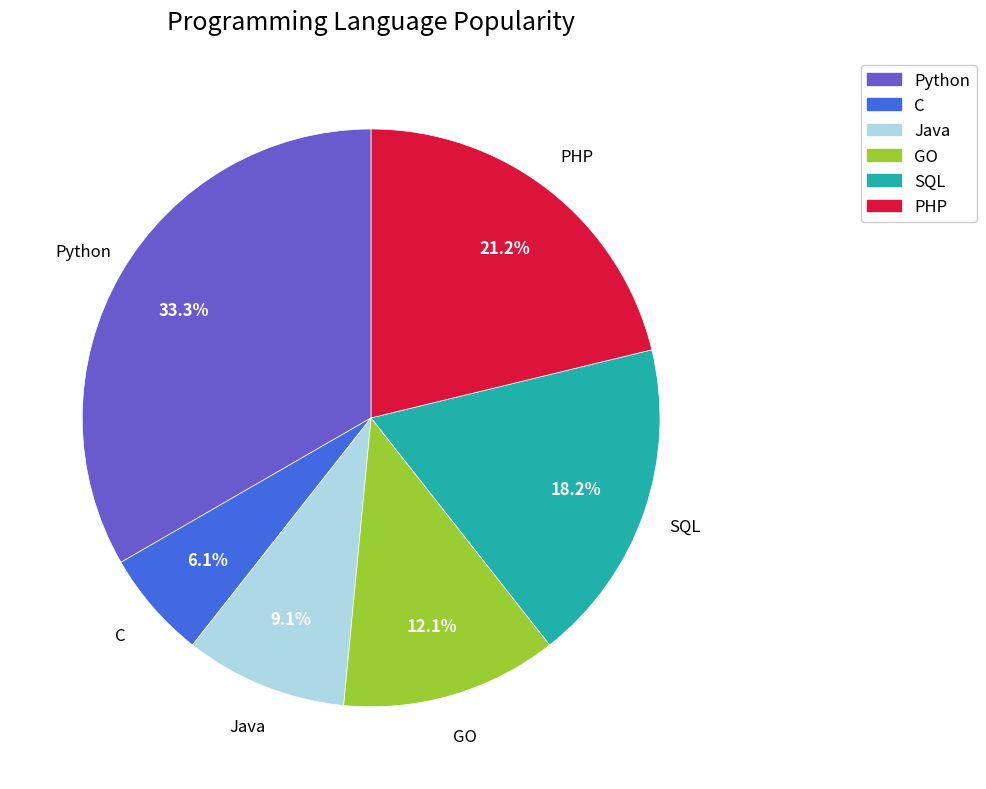

To the nearest percent, what portion does PHP represent?

21%